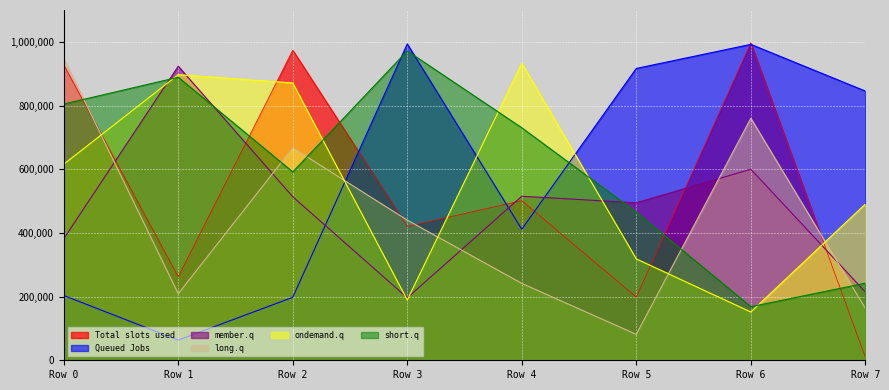

What is the highest value of the ondemand.q series?

932583